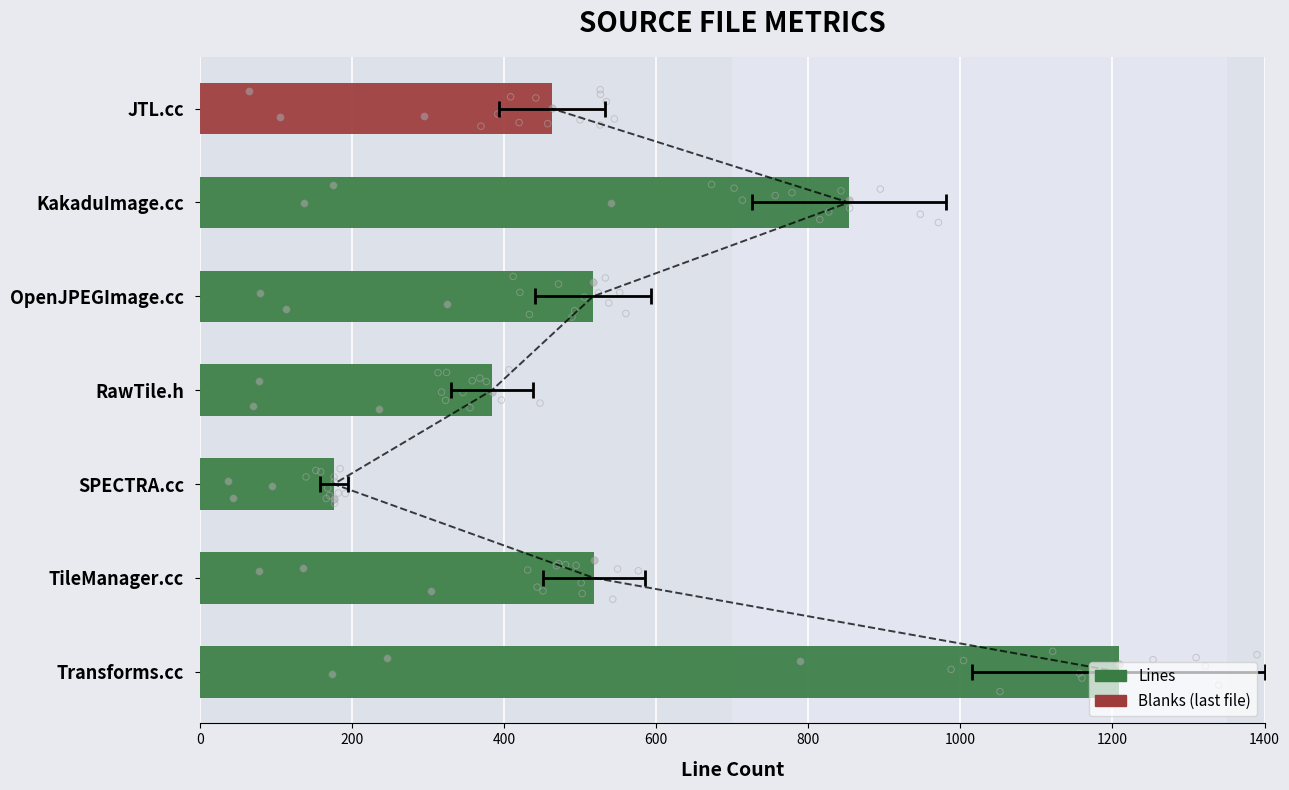

What is the change in value from RawTile.h to KakaduImage.cc?

+469